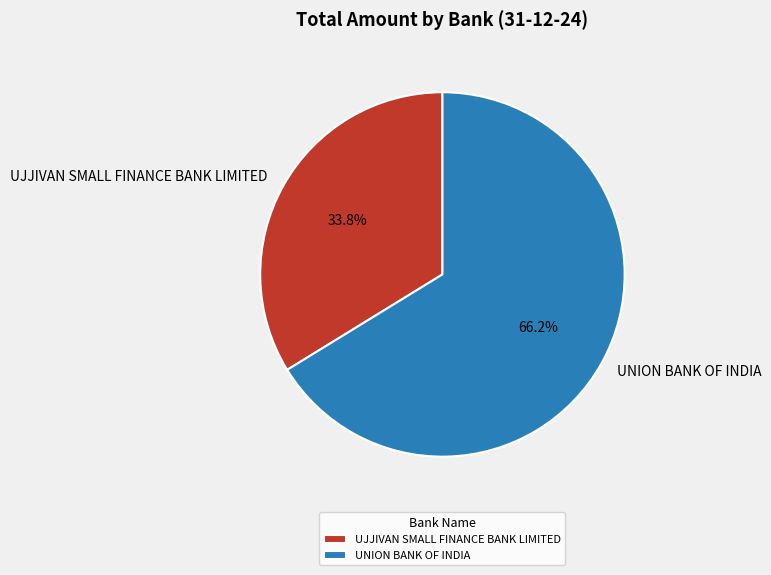

The UJJIVAN SMALL FINANCE BANK LIMITED slice represents 25% of the pie. True or false?

False